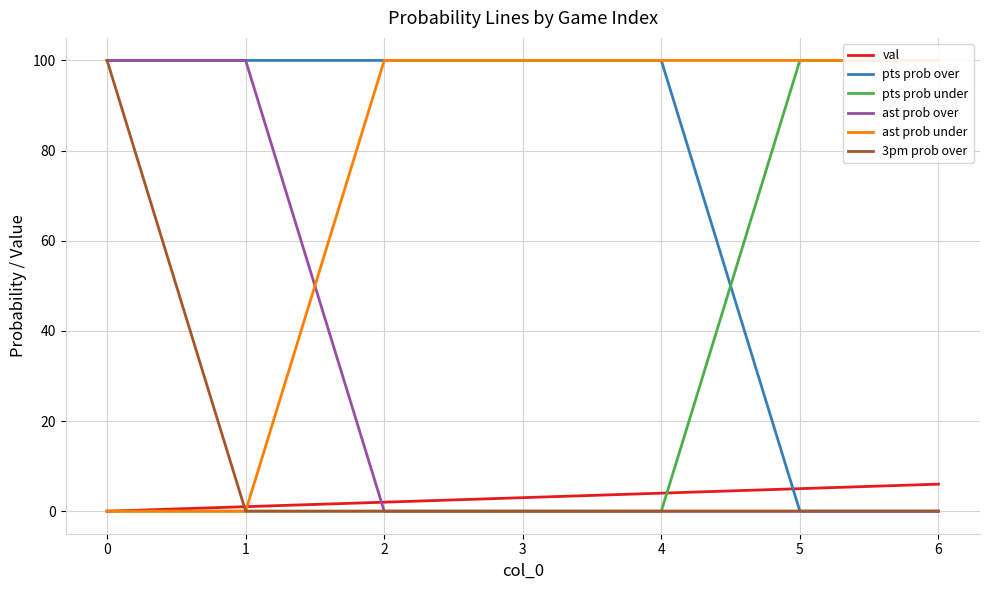

What is the sum of the ast prob under values at 1 and 6?

100